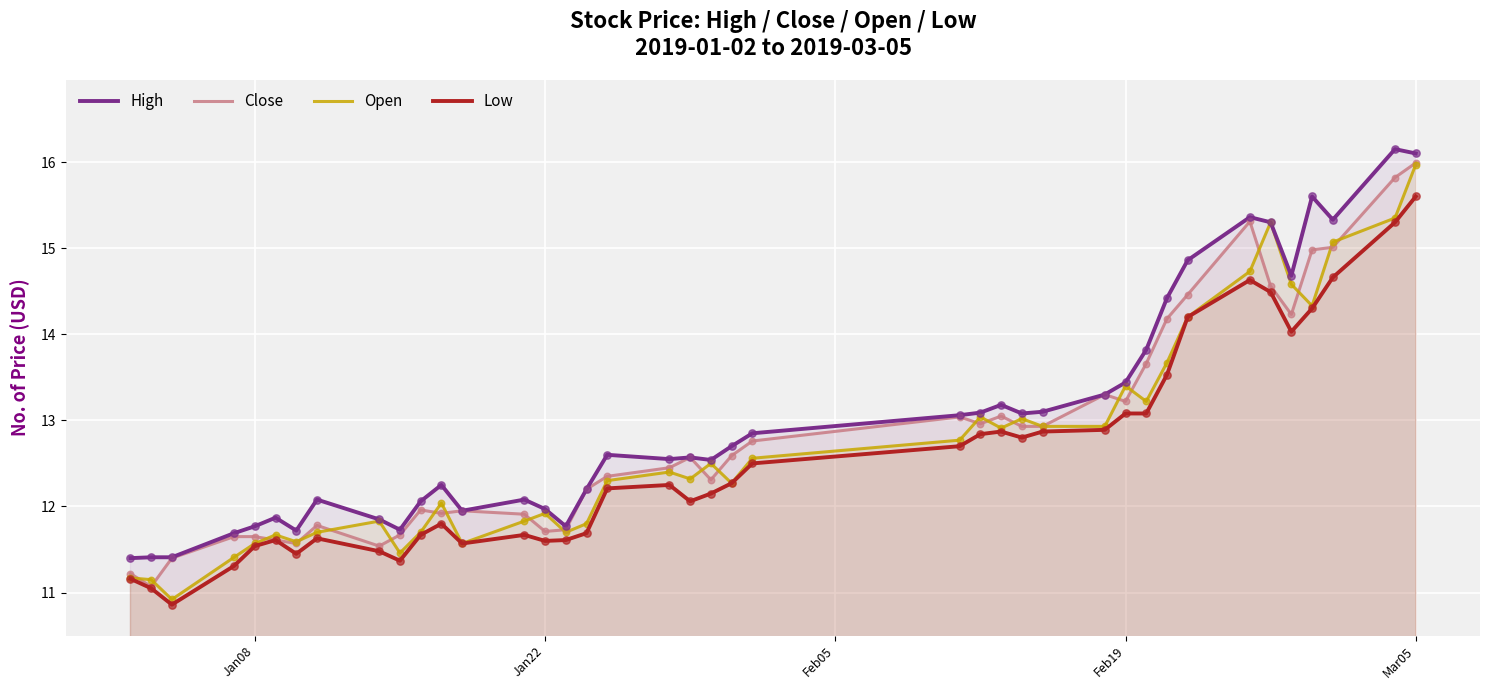

Which series reaches the maximum Y coordinate?

High